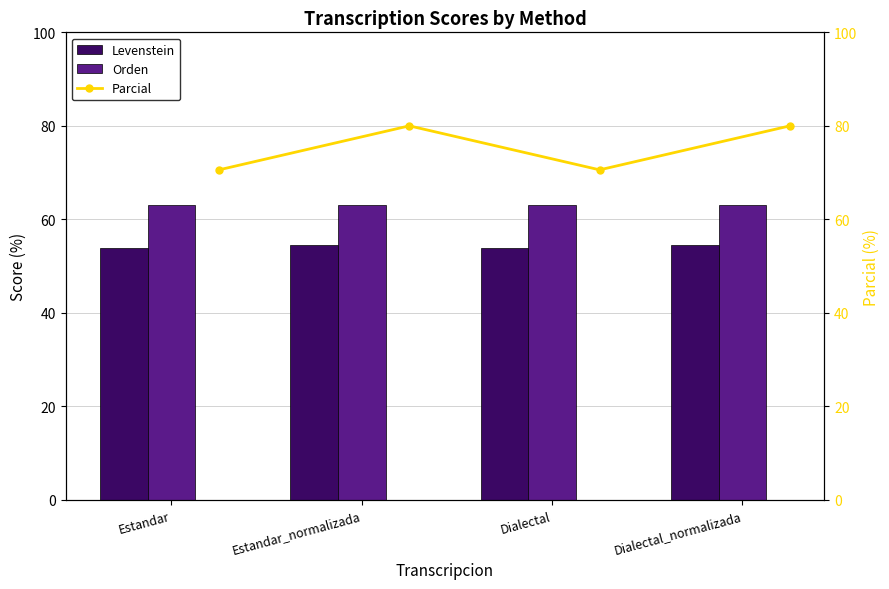

What is the highest value of the Levenstein series?

54.5